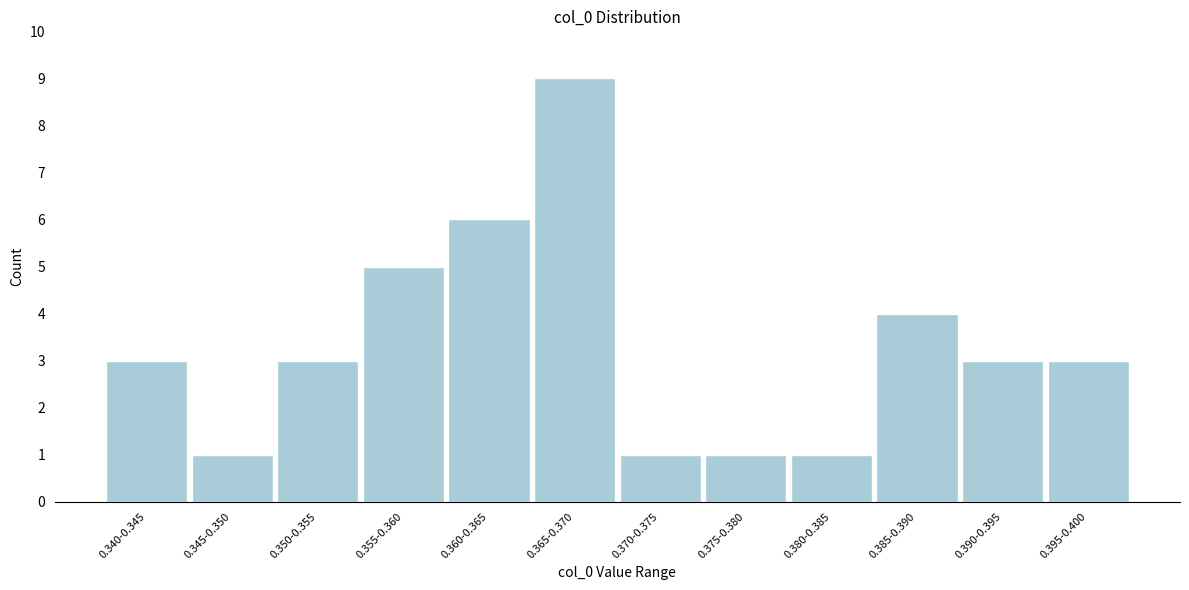

Reading right to left, extract all data points from this chart.

0.395-0.400=3	0.390-0.395=3	0.385-0.390=4	0.380-0.385=1	0.375-0.380=1	0.370-0.375=1	0.365-0.370=9	0.360-0.365=6	0.355-0.360=5	0.350-0.355=3	0.345-0.350=1	0.340-0.345=3